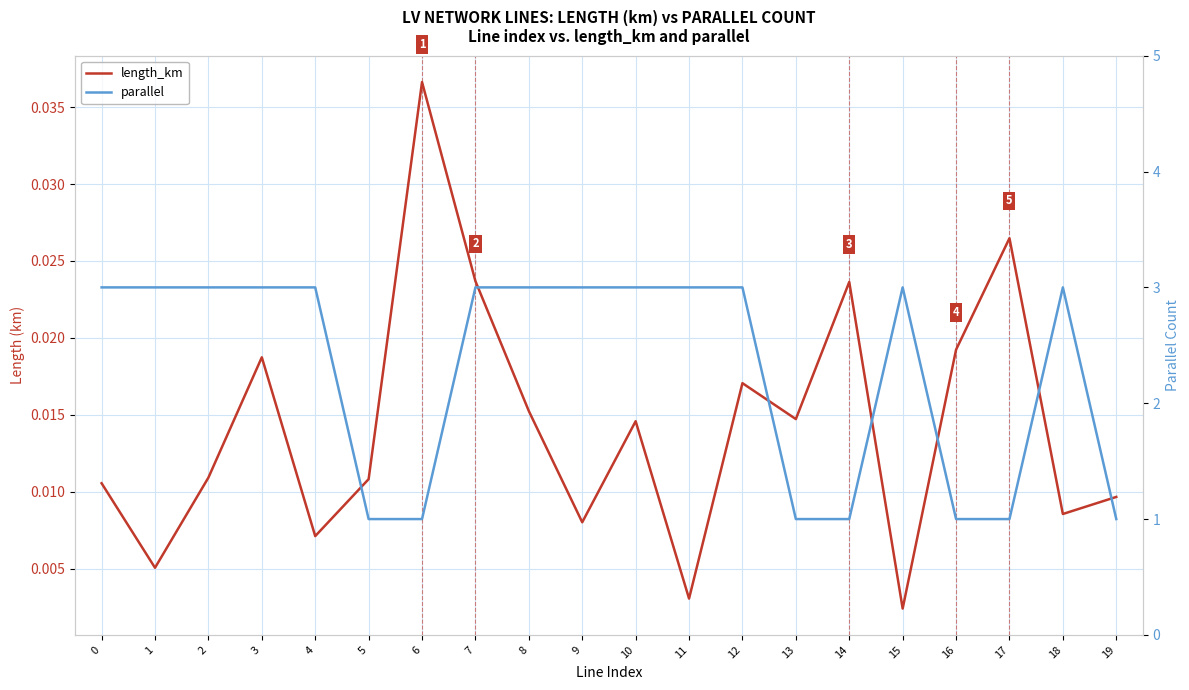

True or false: length_km has a value of 0.0 at 14.

False